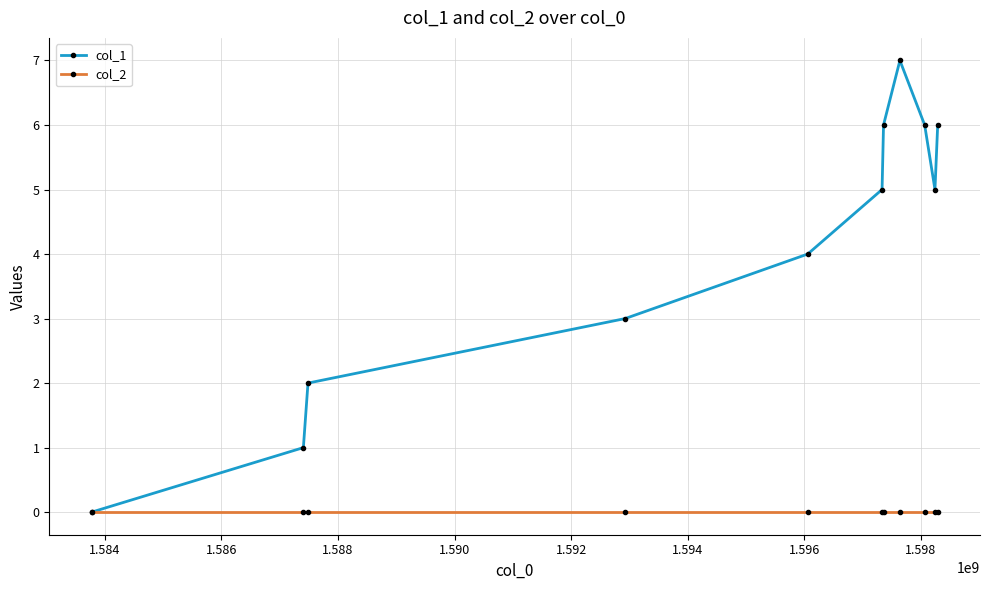

Which series has the widest spread of values?

col_1